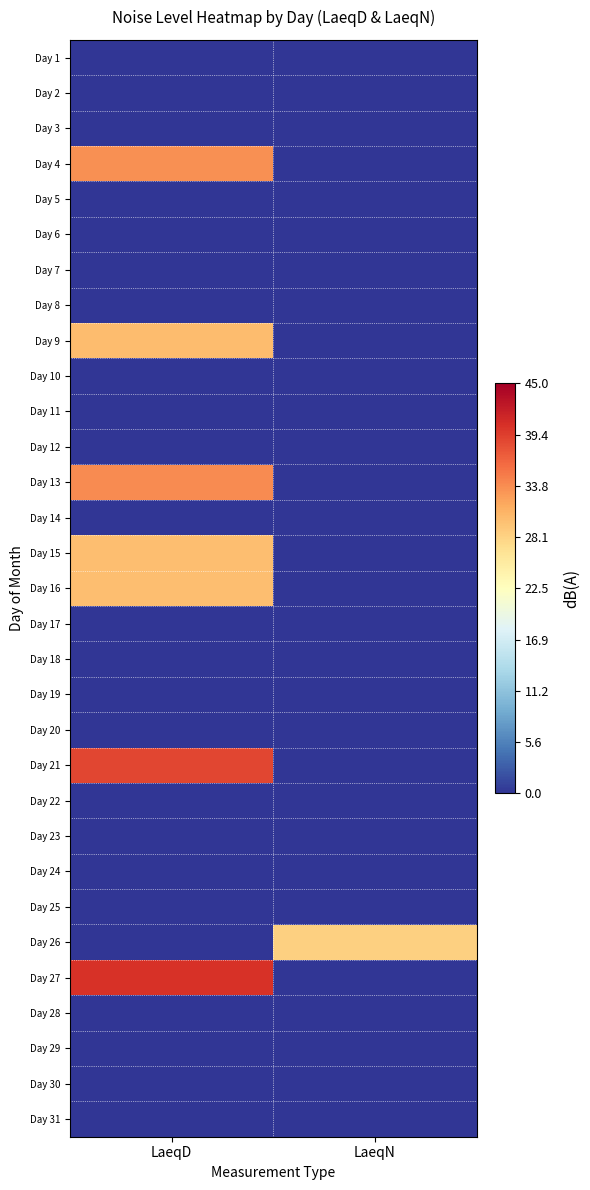

Which label corresponds to the largest value in the chart?

LaeqD